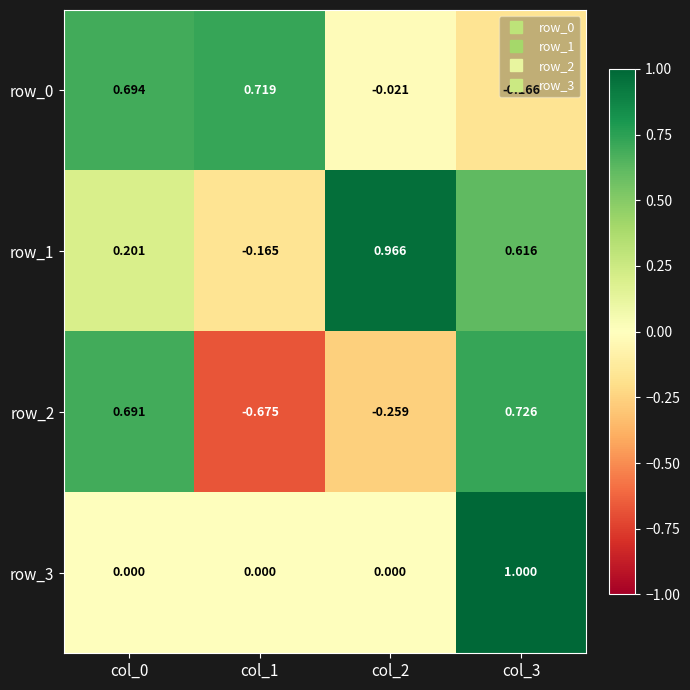

What is the approximate value of row_1 at col_0?

0.2